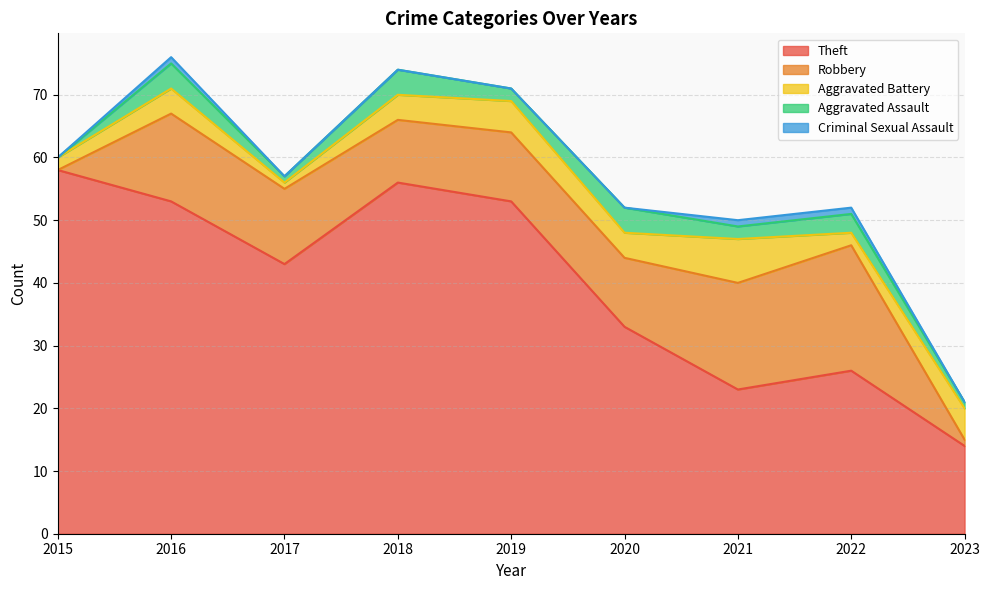

What is the difference between the second highest and minimum values in the Aggravated Battery series?

4